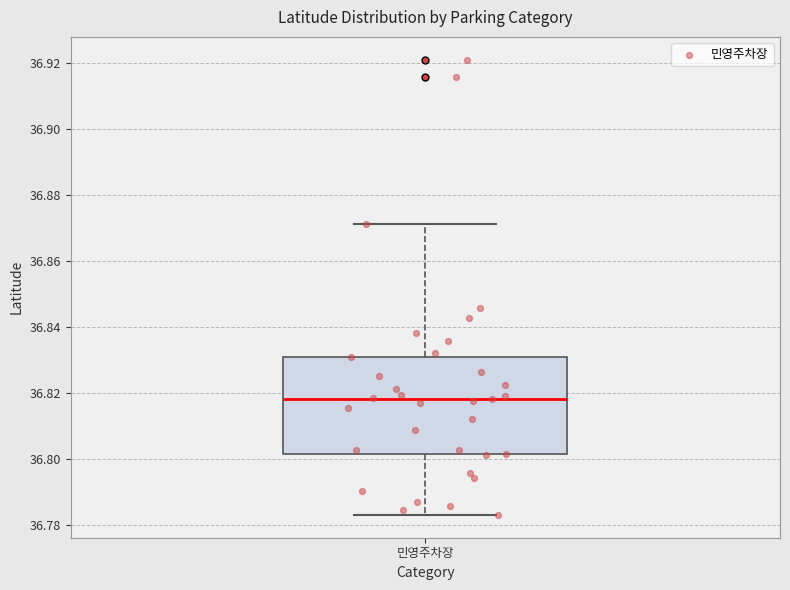

Transcribe this box plot: give where the median line is, the range the box spans, and where the two whiskers end, as read against the y-axis. The values are not printed on the chart, so give them approximately, as read against the axis.

median 36.818, box 36.802 to 36.832, whiskers 36.784 to 36.872